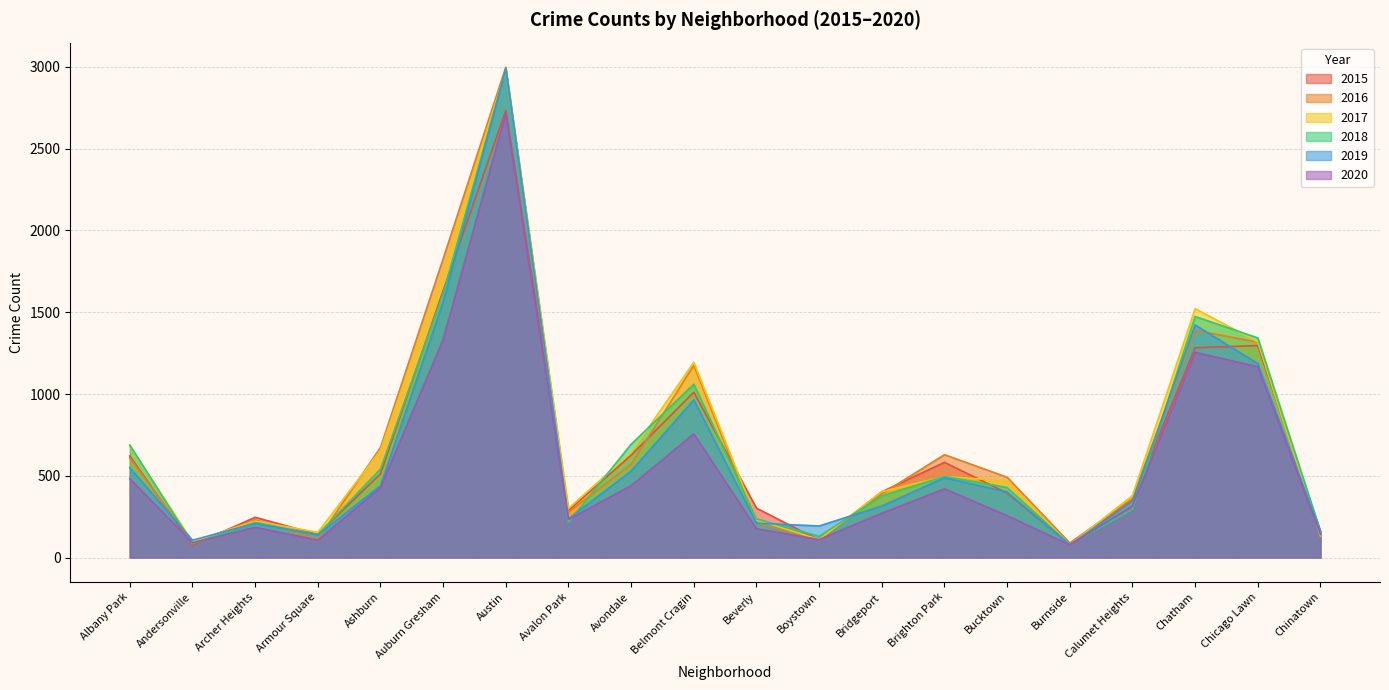

What is the minimum value shown in the chart?

76